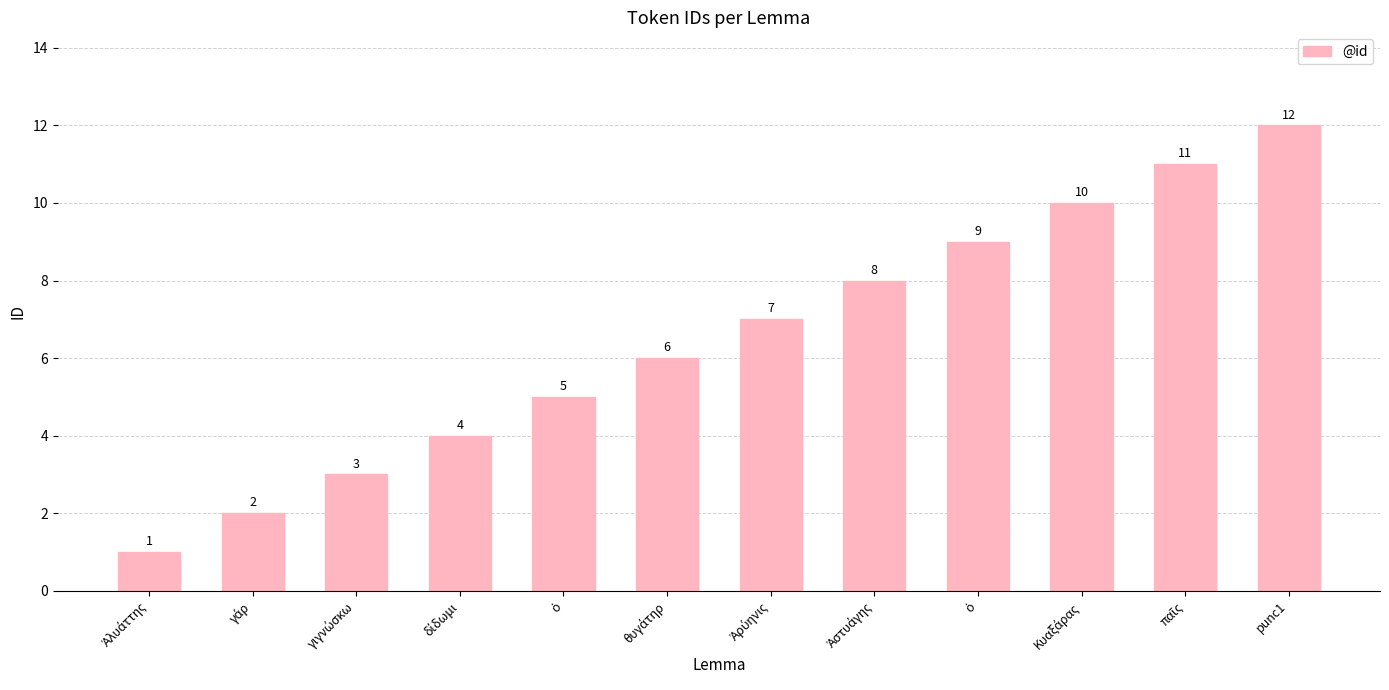

How many distinct data groups are displayed?

1